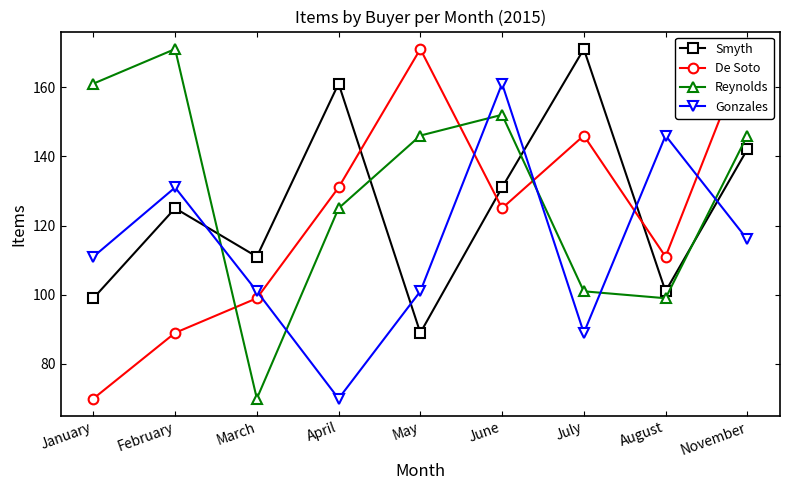

Which category has the highest value in the Gonzales series?

June